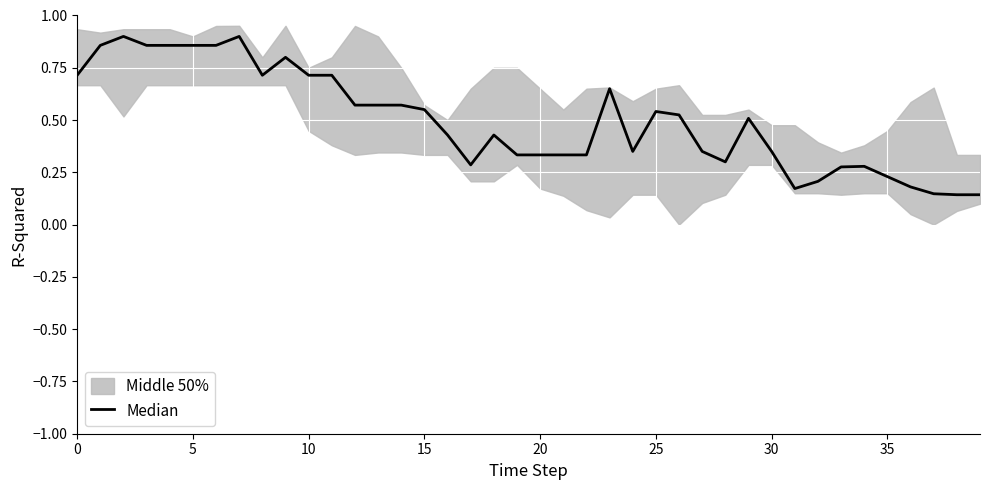

Reading right to left, what are all the values shown in this chart?

0.1	0.1	0.1	0.2	0.2	0.3	0.3	0.2	0.2	0.4	0.5	0.3	0.4	0.5	0.5	0.4	0.6	0.3	0.3	0.3	0.3	0.4	0.3	0.4	0.6	0.6	0.6	0.6	0.7	0.7	0.8	0.7	0.9	0.9	0.9	0.9	0.9	0.9	0.9	0.7